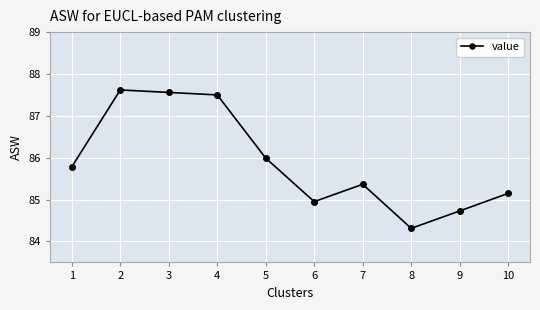

The value at 4 is 125.0. True or false?

False